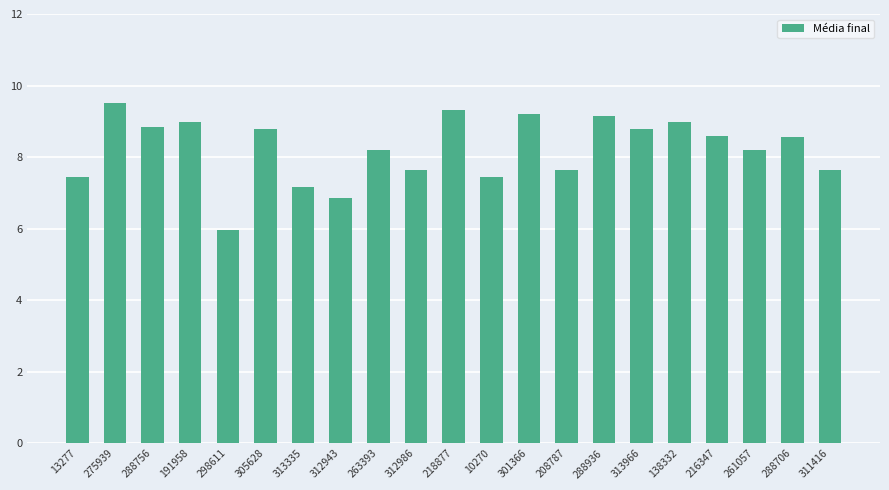

Is it true that the value at 208787 is 7.6?

True